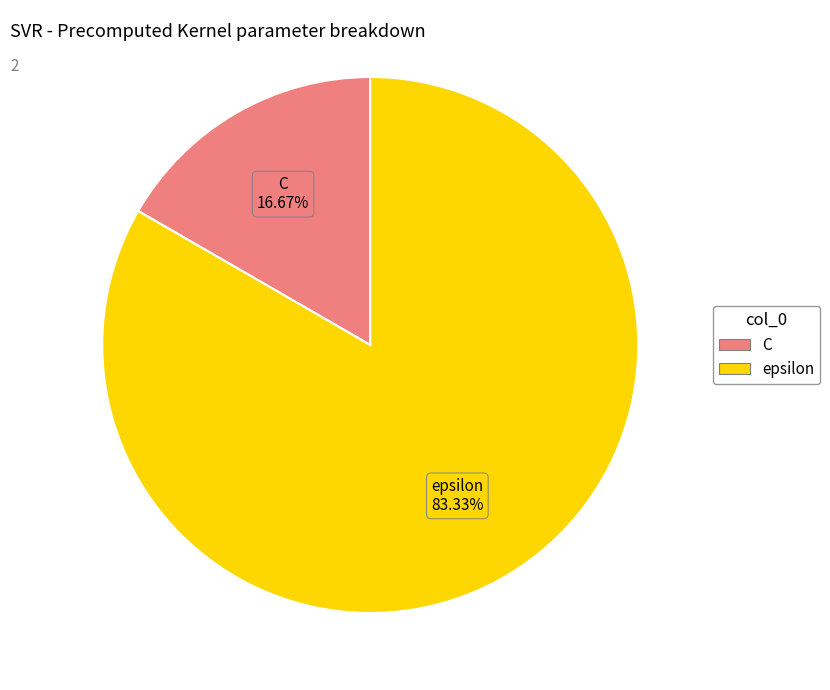

Between epsilon and C, which is larger?

epsilon